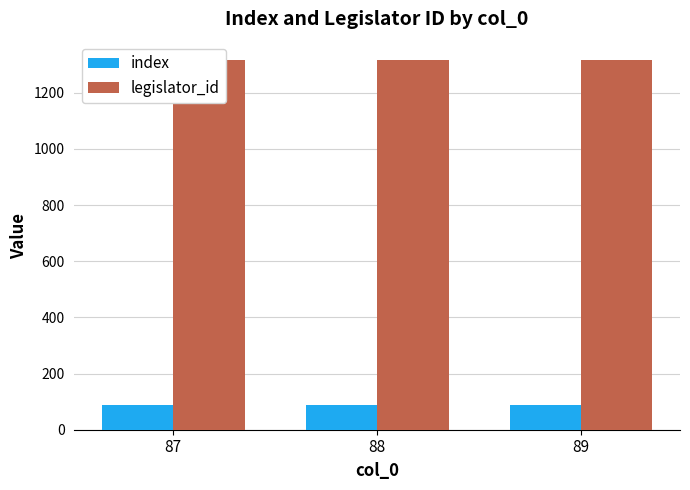

How many distinct data groups are displayed?

2